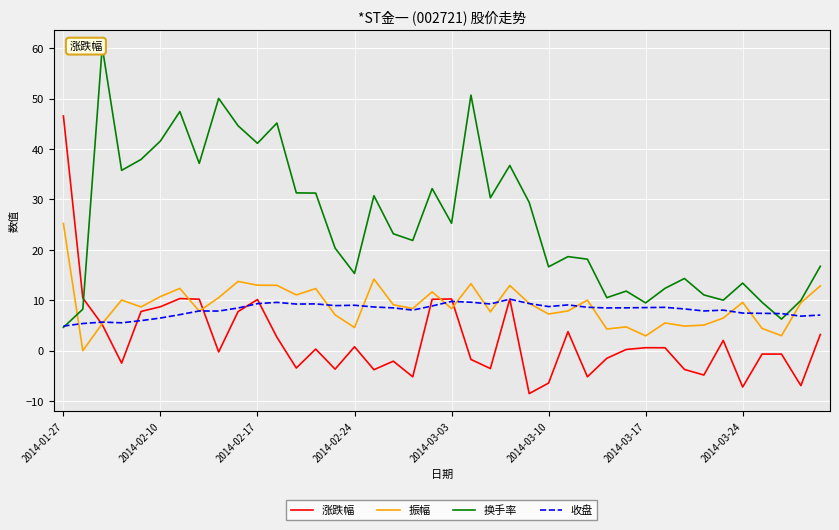

Reading right to left, list all the values displayed in this chart.

涨跌幅: 3.2	-6.9	-0.7	-0.7	-7.2	2.0	-4.8	-3.7	0.6	0.6	0.2	-1.5	-5.2	3.8	-6.4	-8.5	10.2	-3.5	-1.7	10.3	10.2	-5.2	-2.1	-3.8	0.8	-3.7	0.3	-3.4	2.7	10.2	7.8	-0.2	10.2	10.3	8.7	7.8	-2.5	5.2	10.4	46.5
振幅: 12.8	9.5	3.0	4.4	9.6	6.5	5.1	4.9	5.5	2.9	4.7	4.3	10.0	7.9	7.3	9.4	12.9	7.7	13.3	8.3	11.7	8.4	9.1	14.2	4.6	7.1	12.3	11.1	13.0	13.0	13.7	10.5	7.8	12.3	10.7	8.7	10.1	5.4	0.0	25.2
换手率: 16.7	10.0	6.3	9.6	13.4	10.0	11.1	14.3	12.4	9.5	11.8	10.5	18.1	18.7	16.6	29.4	36.7	30.3	50.7	25.3	32.1	21.9	23.2	30.7	15.3	20.3	31.3	31.3	45.1	41.1	44.6	50.0	37.1	47.4	41.6	37.9	35.8	60.2	8.2	4.6
收盘: 7.1	6.8	7.4	7.4	7.5	8.0	7.9	8.3	8.6	8.6	8.5	8.5	8.6	9.1	8.8	9.3	10.2	9.3	9.6	9.8	8.9	8.1	8.5	8.7	9.0	8.9	9.3	9.2	9.6	9.3	8.5	7.9	7.9	7.2	6.5	6.0	5.5	5.7	5.4	4.9